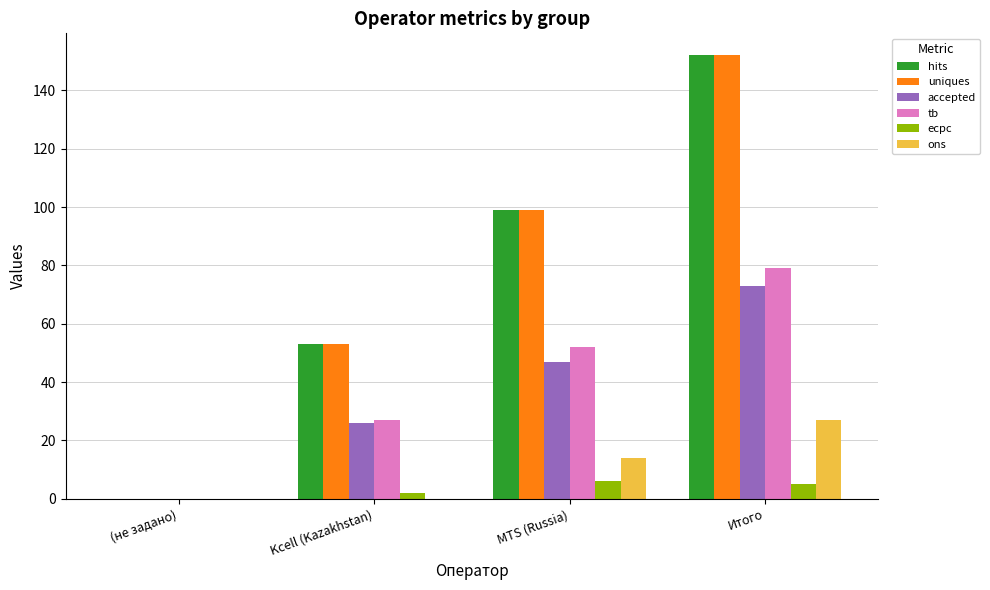

Count the tb values in the range 27 to 79.

3